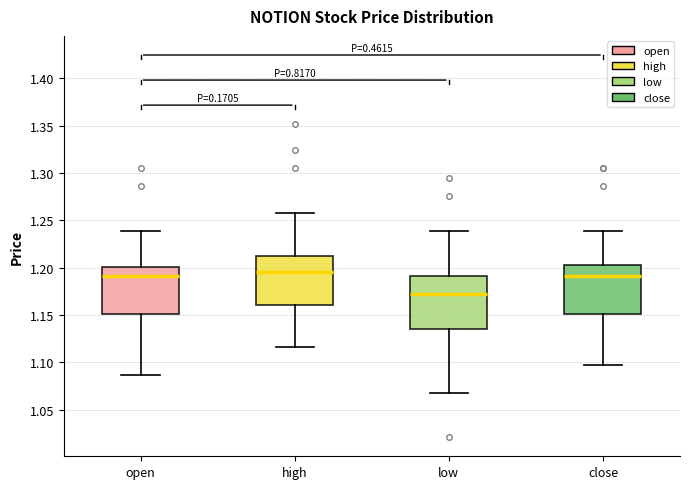

Reading left to right, transcribe this box plot: for each box, give where its median line is, the range the box spans, and where its two whiskers end, as read against the y-axis. The values are not printed on the chart, so give them approximately, as read against the axis.

open: median 1.190, box 1.150 to 1.200, whiskers 1.085 to 1.240
high: median 1.195, box 1.160 to 1.215, whiskers 1.115 to 1.260
low: median 1.170, box 1.135 to 1.190, whiskers 1.070 to 1.240
close: median 1.190, box 1.150 to 1.205, whiskers 1.095 to 1.240